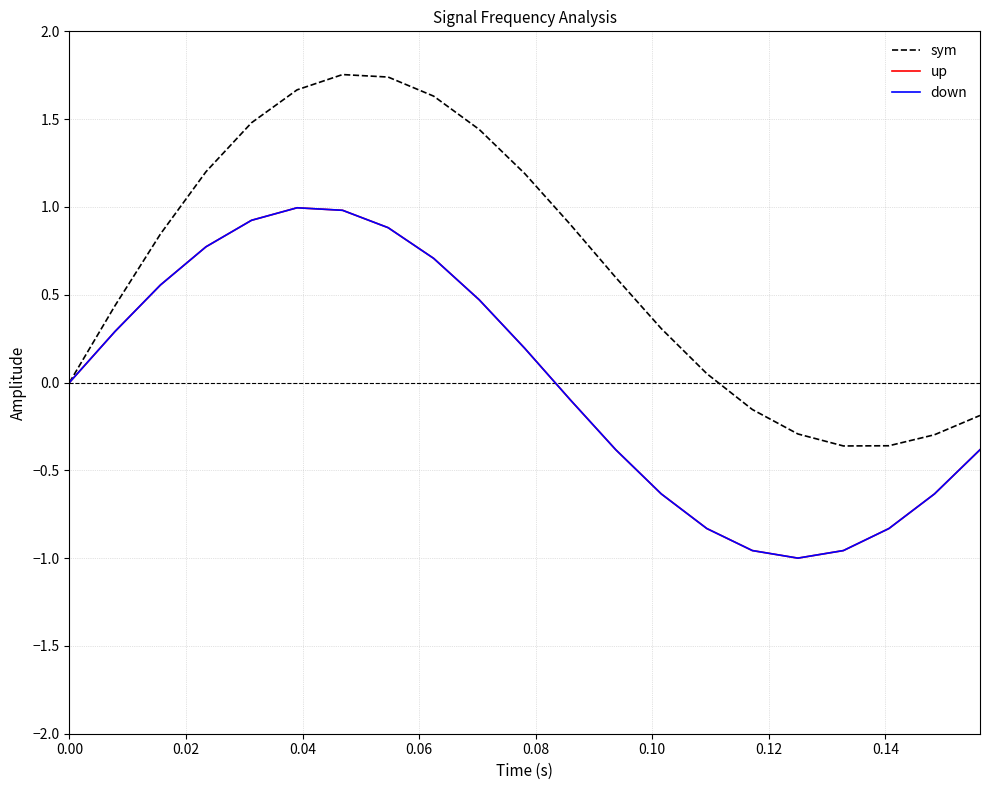

Is this an area chart (filled region under the line)?

No